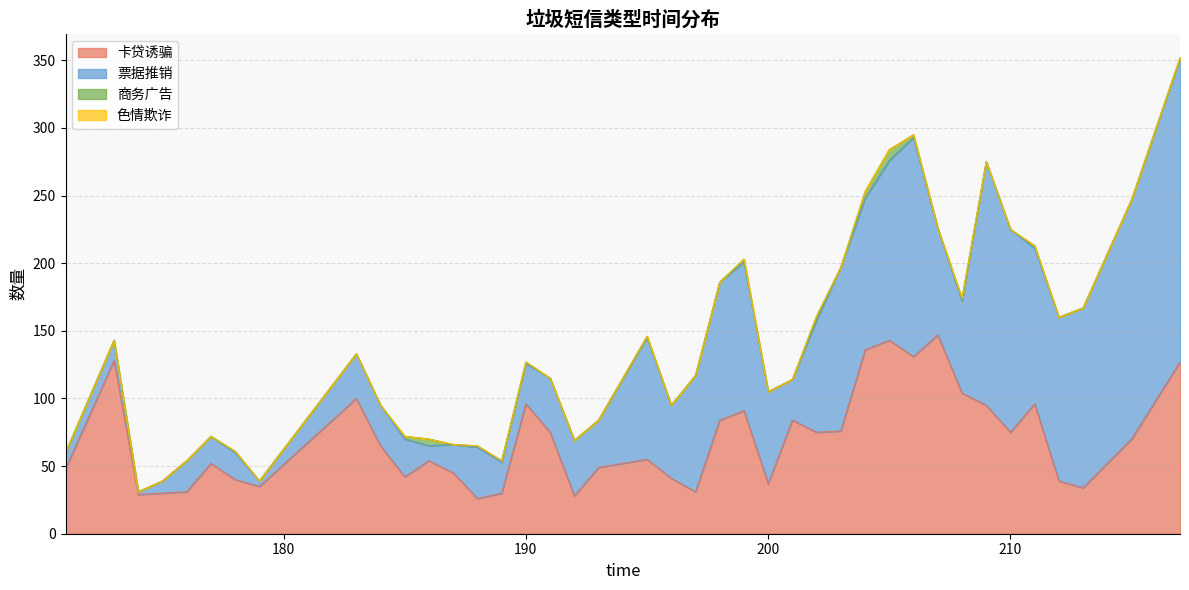

True or false: 商务广告 has a value of 0 at 197.

True